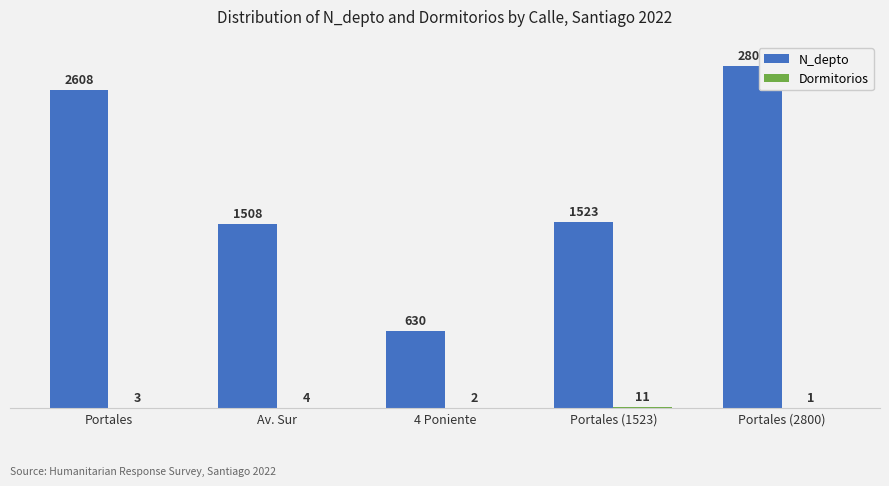

True or false: N_depto has a value of 1508 at Av. Sur.

True